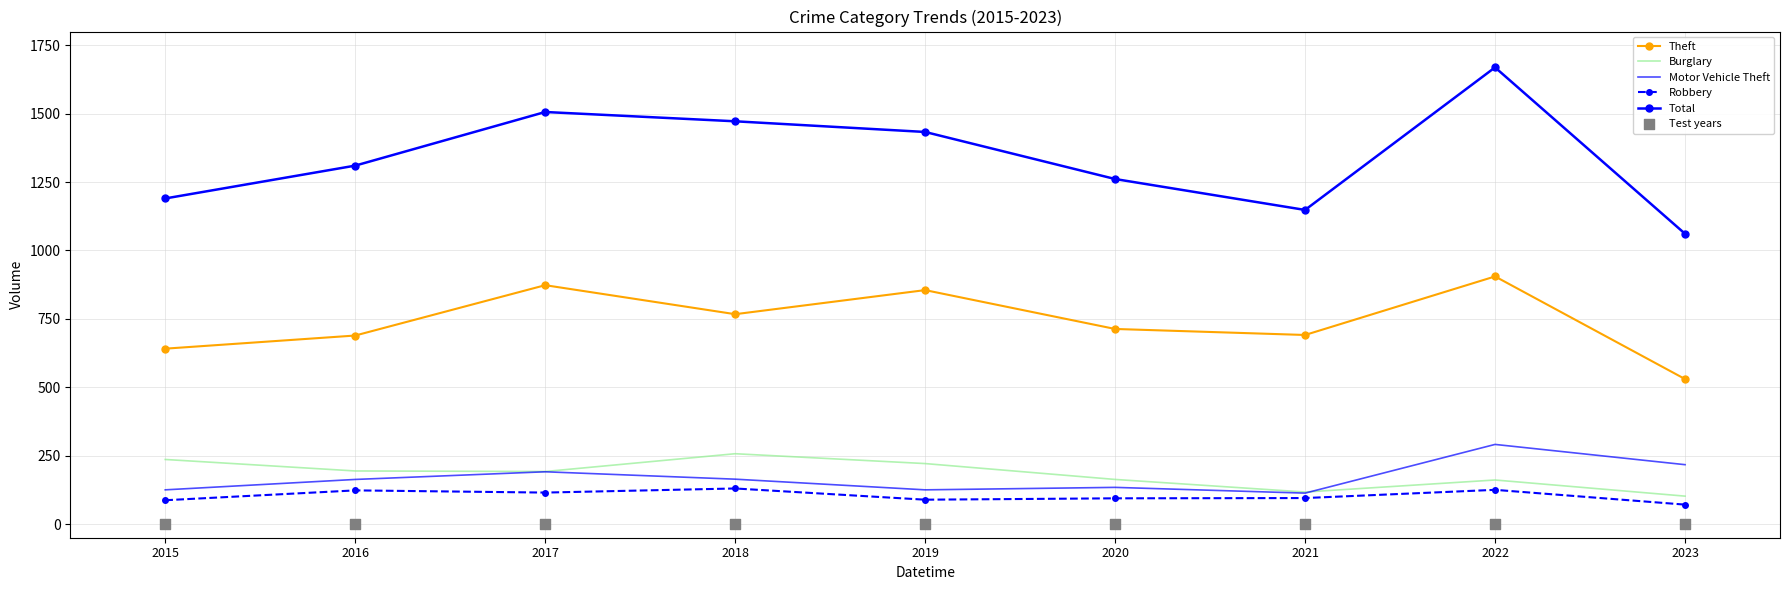

What is the total value across all series at 2022?

3151